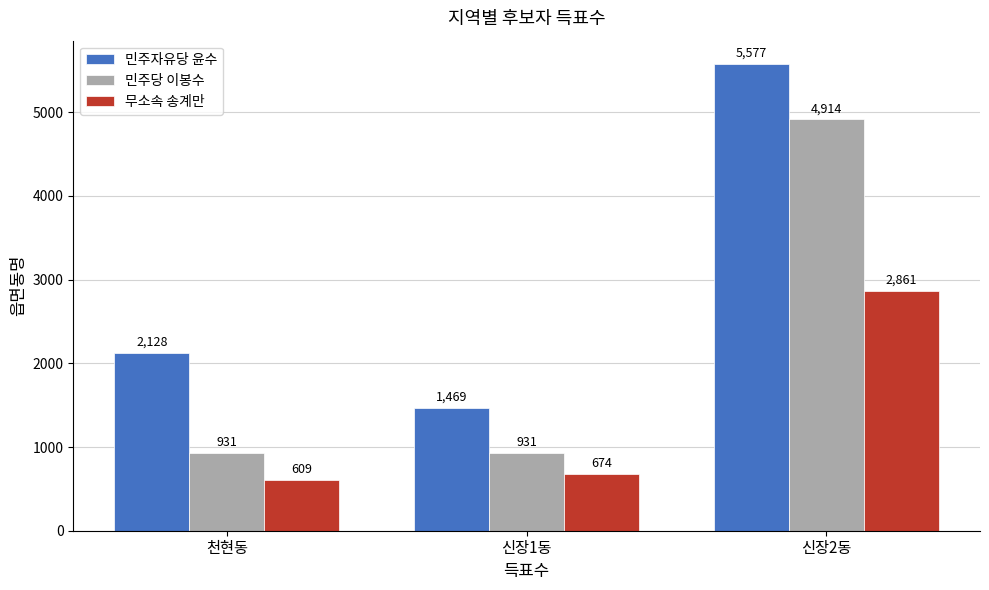

What is the label of the 2nd bar from the right?

신장1동